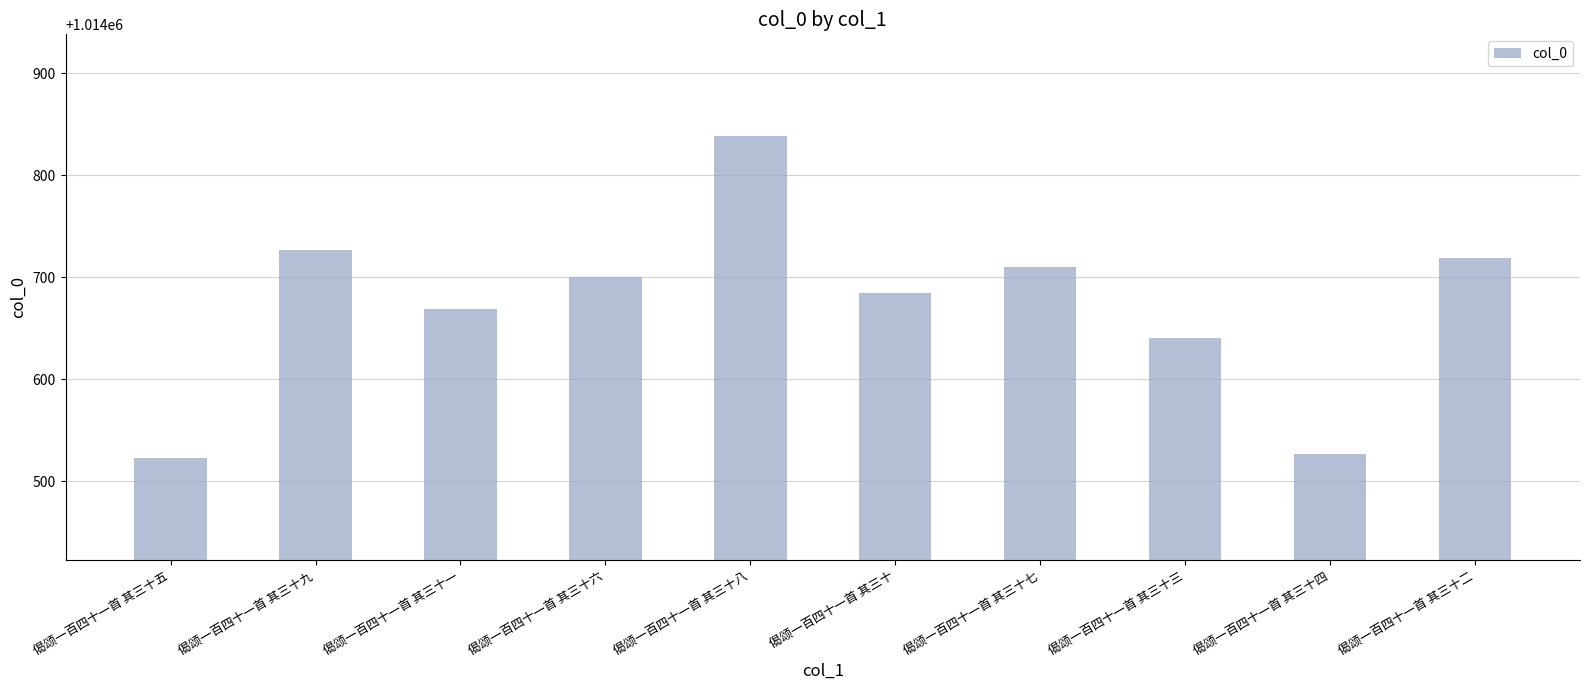

What is the sum of the values at 偈颂一百四十一首 其三十七 and 偈颂一百四十一首 其三十一?

2029379